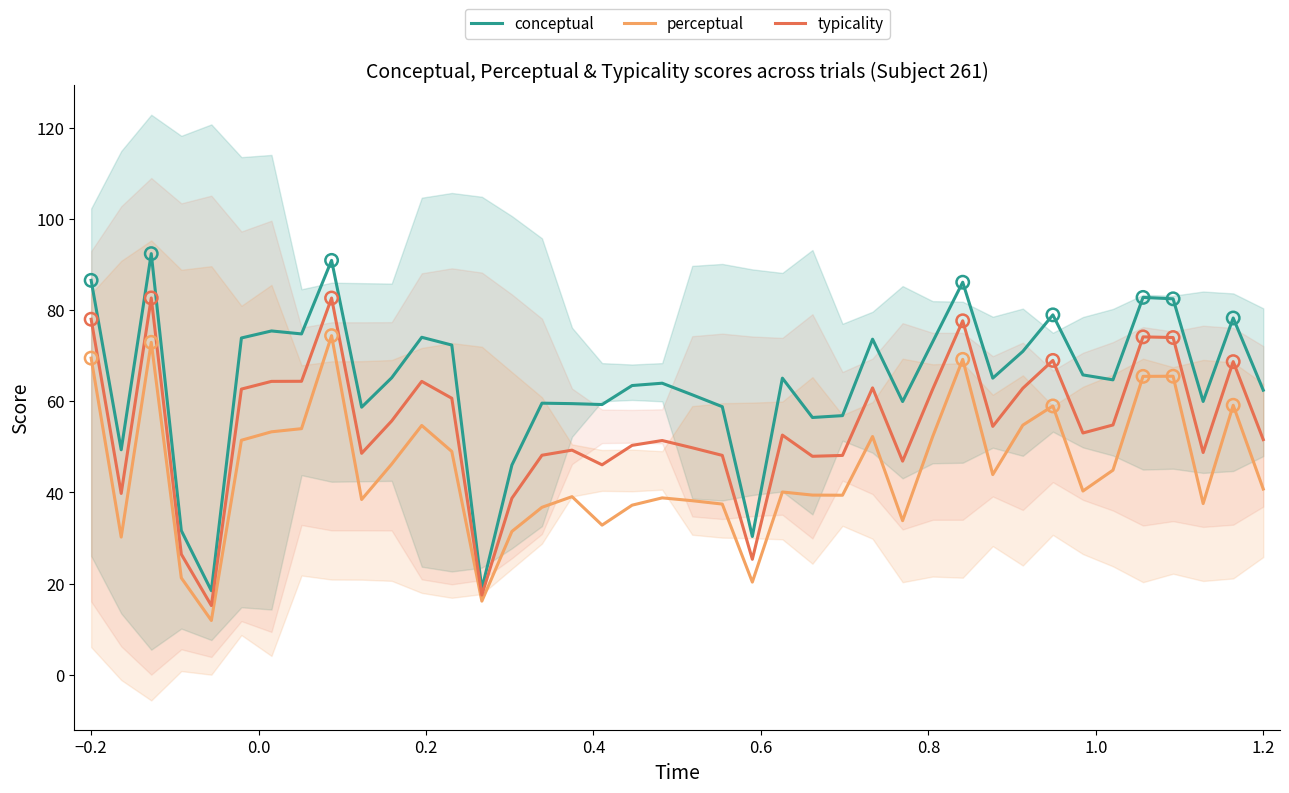

What are all the series names shown in the legend?

conceptual, perceptual, typicality